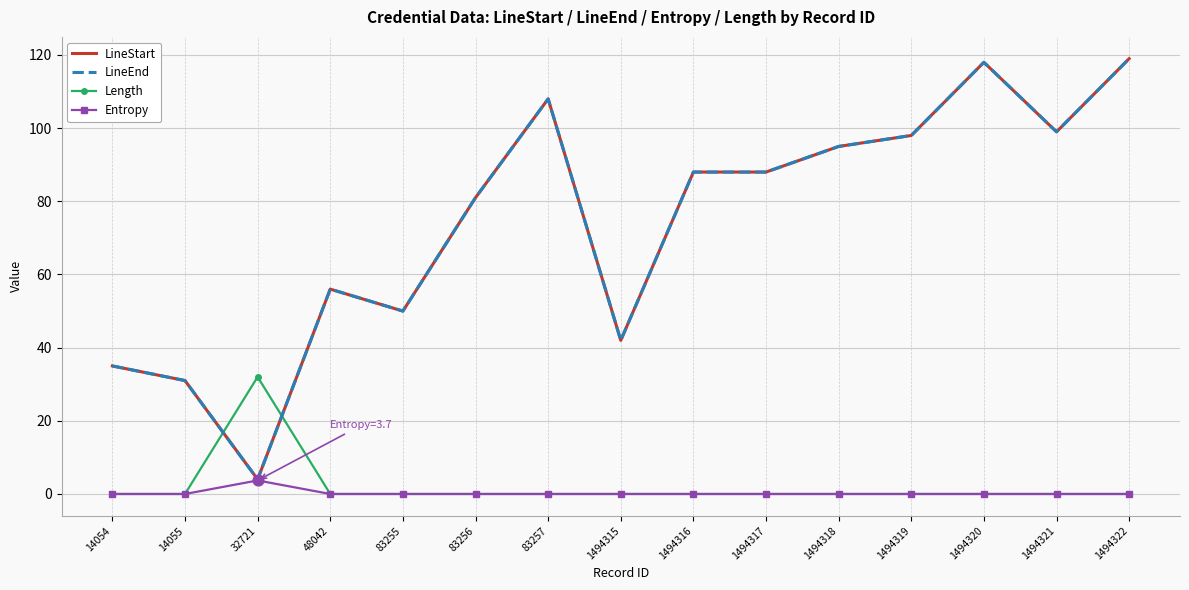

What are all the series names shown in the legend?

LineStart, LineEnd, Length, Entropy